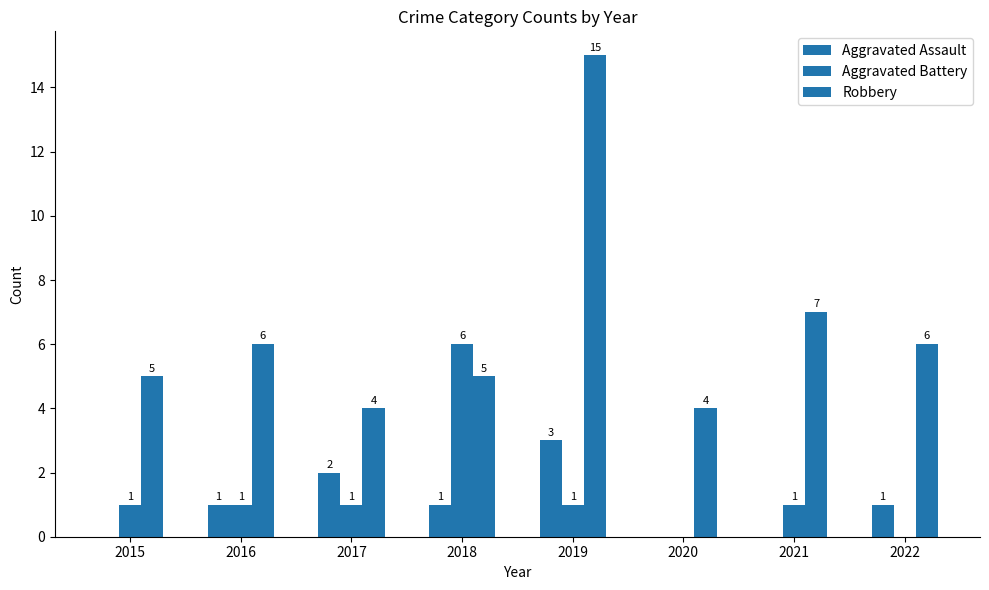

What is the sum of all Aggravated Assault values?

8